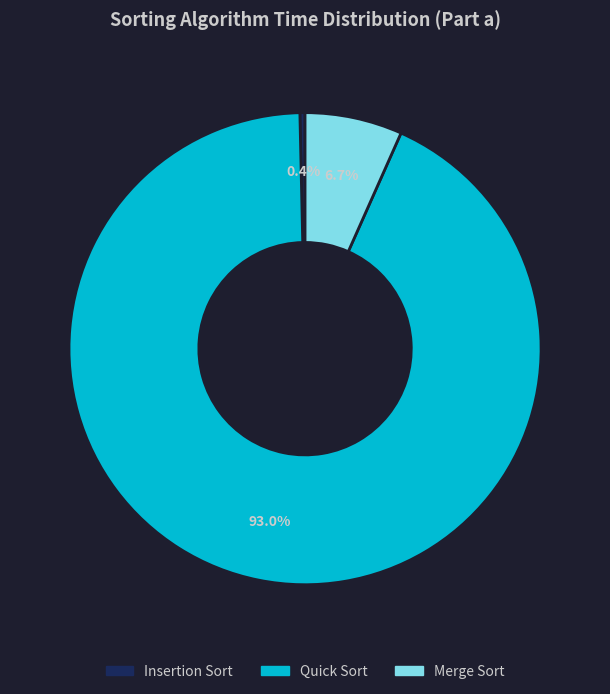

Does any single category account for the majority?

Yes